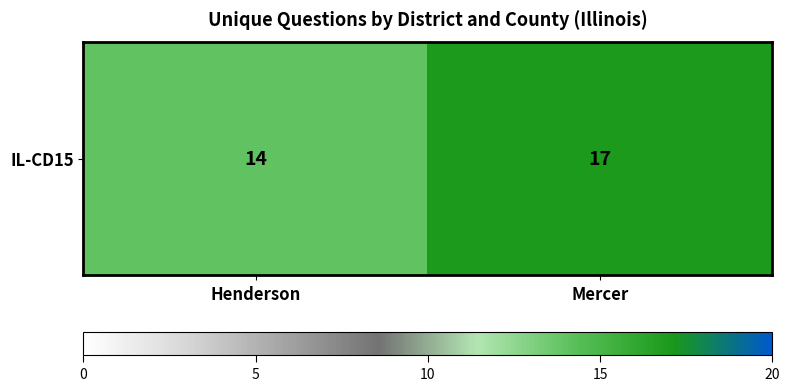

True or false: the data shows 14 at Henderson.

True